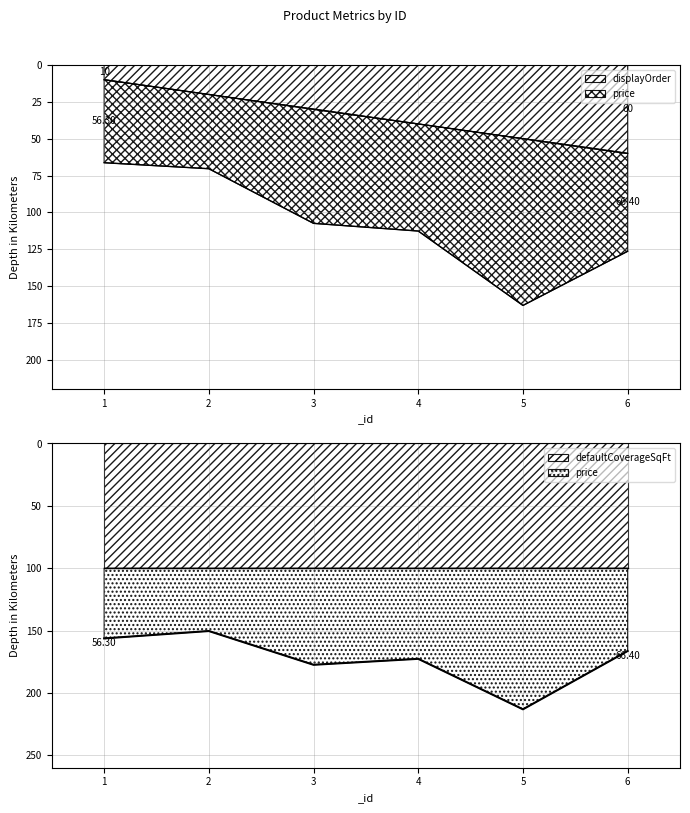

What is the maximum value shown in the chart?

213.2